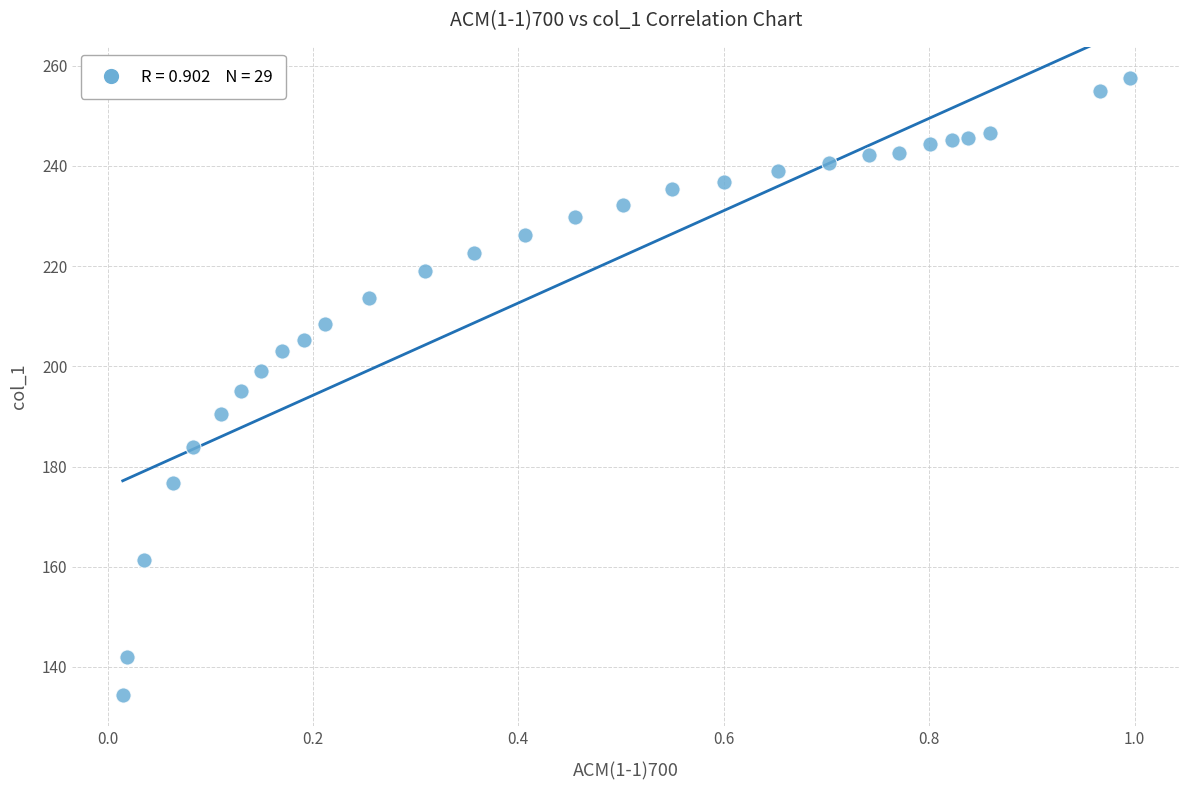

What is the range of X values (max minus min)?

1.0